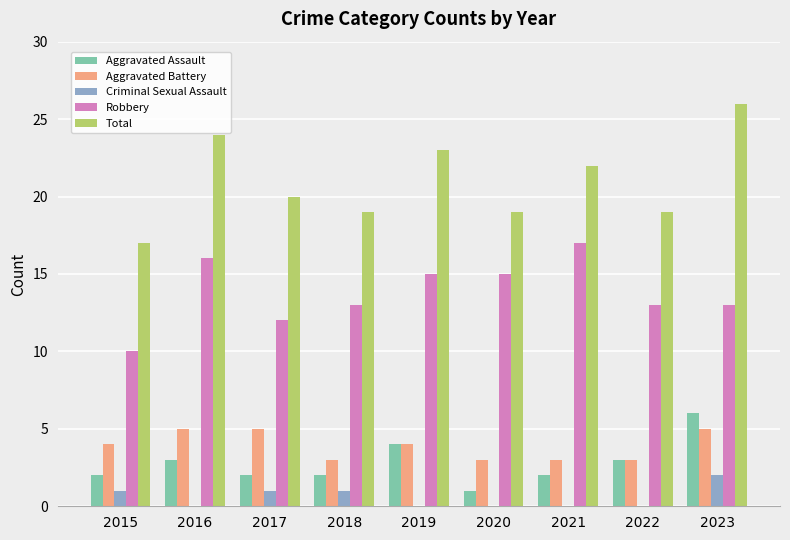

What is the total value across all series at 2015?

34